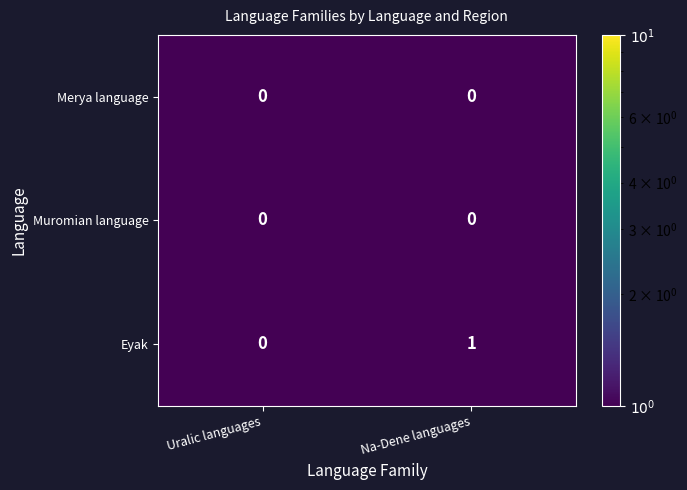

True or false: Eyak has a value of 0 at Na-Dene languages.

False